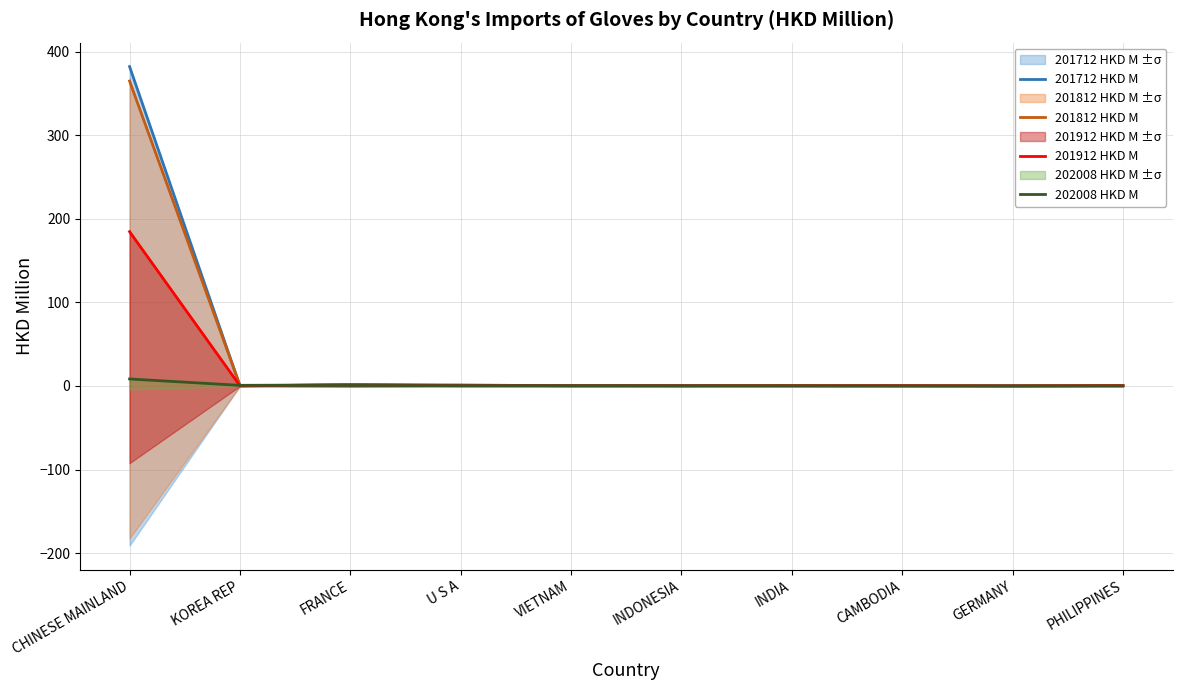

At which category does 201712 HKD M reach its first local peak?

FRANCE